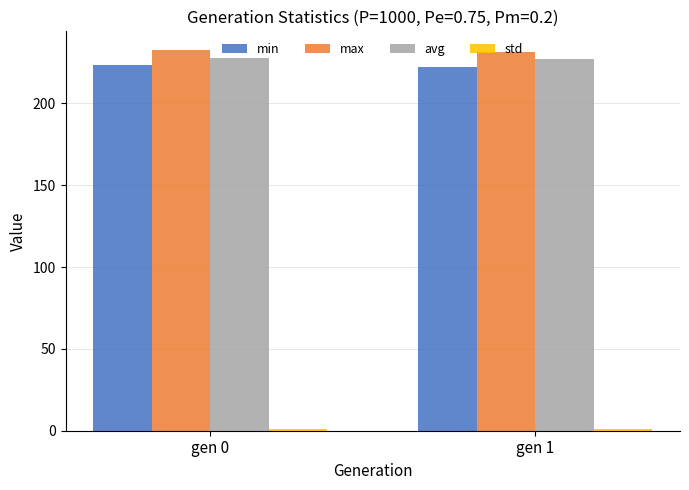

What is the average value of the max series?

231.9